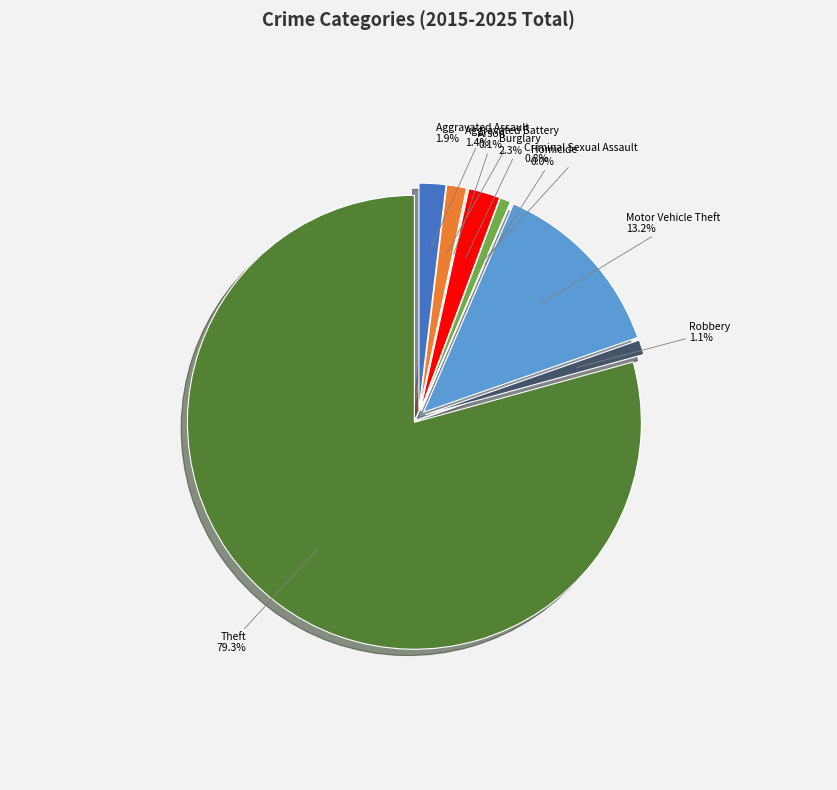

True or false: Aggravated Battery accounts for 11% of the total.

False